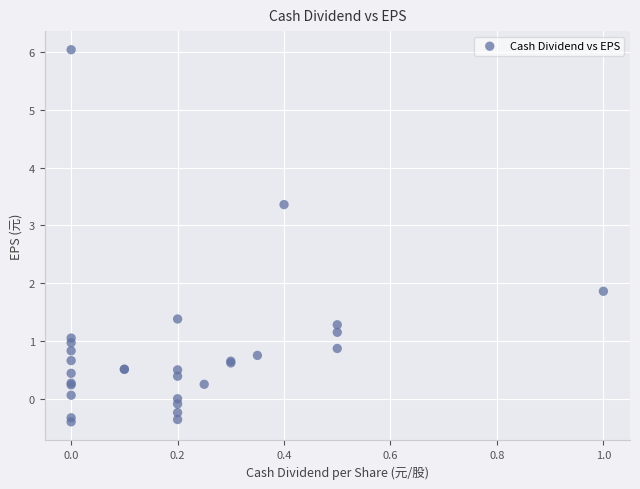

What Y value in the scatter plot is closest to 2?

1.9